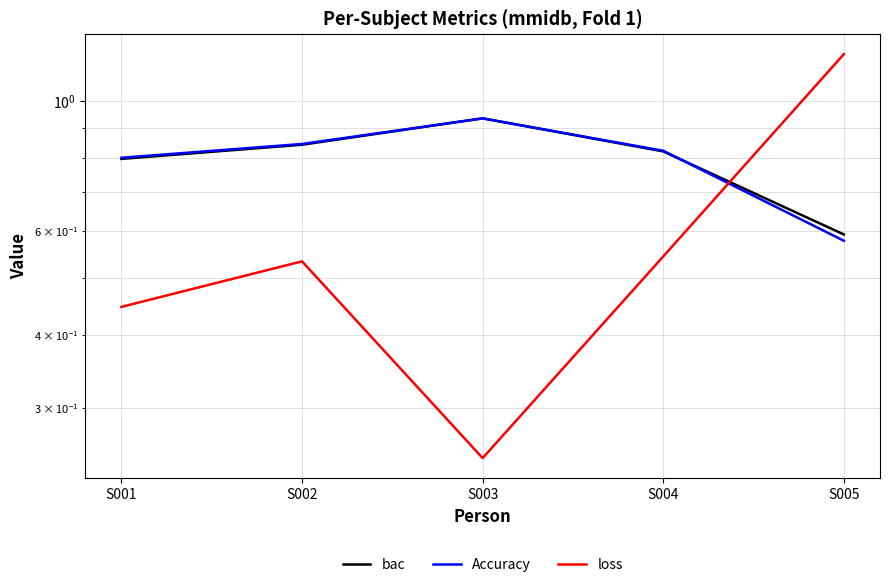

At how many categories does at least one series exceed 0?

5